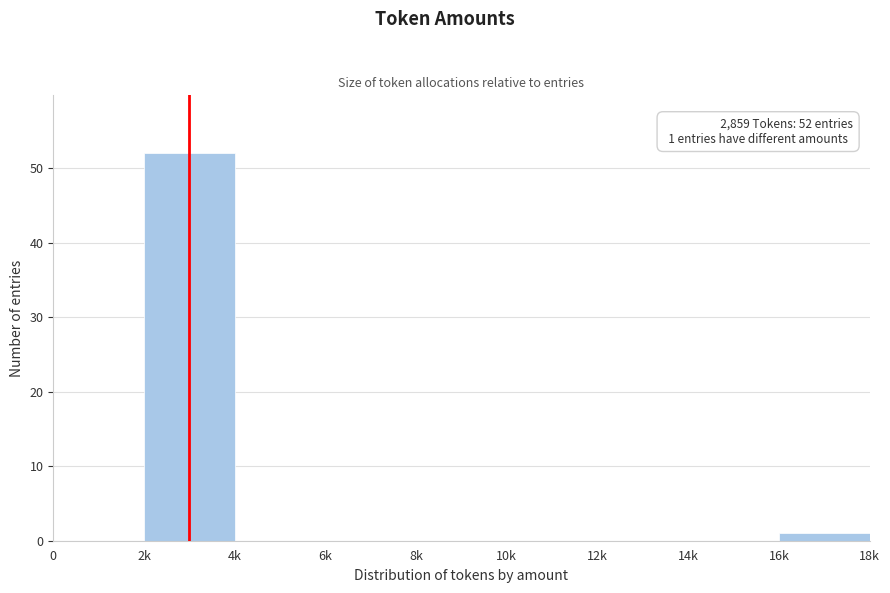

Reading left to right, list all the values displayed in this chart.

0=0	2k=52	4k=0	6k=0	8k=0	10k=0	12k=0	14k=0	16k=1